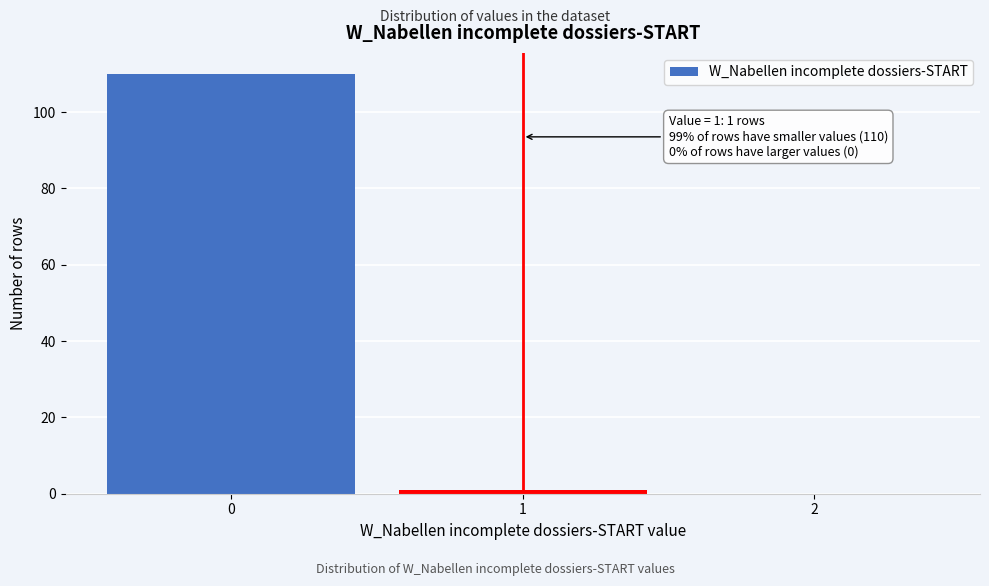

Reading right to left, extract all data points from this chart.

2=0	1=1	0=110